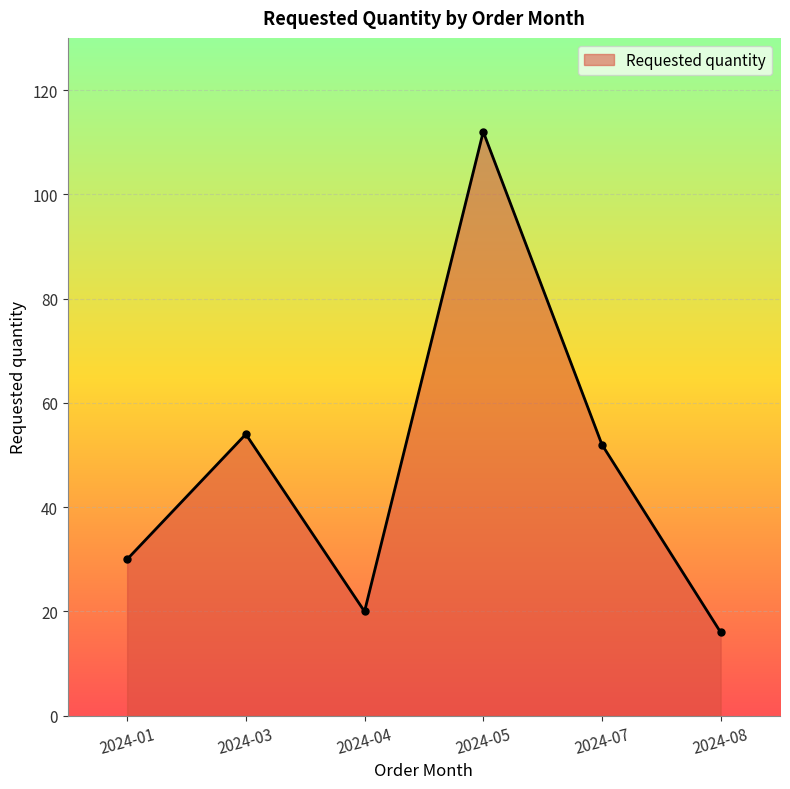

At which label is the value closest to 64?

2024-03